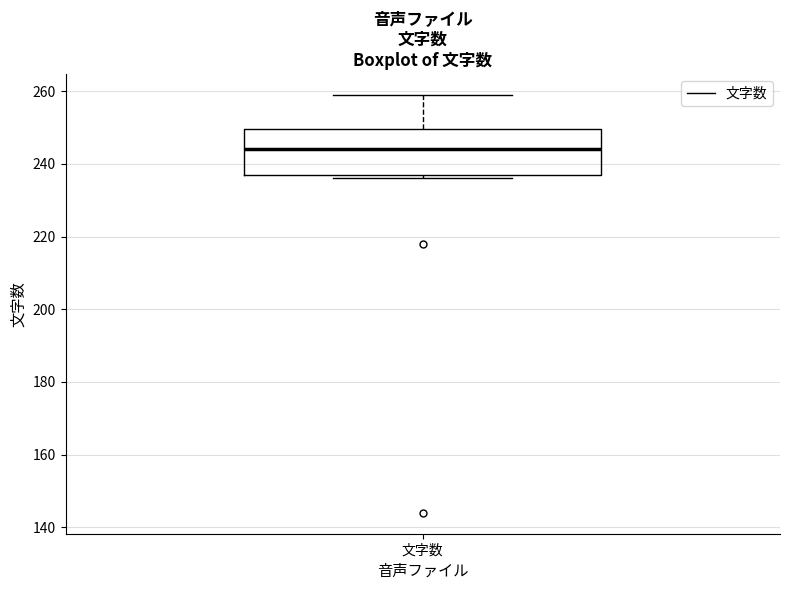

Where does the upper whisker of the box for 文字数 end on the y-axis? The values are not printed on the chart, so give them approximately, as read against the axis.

260